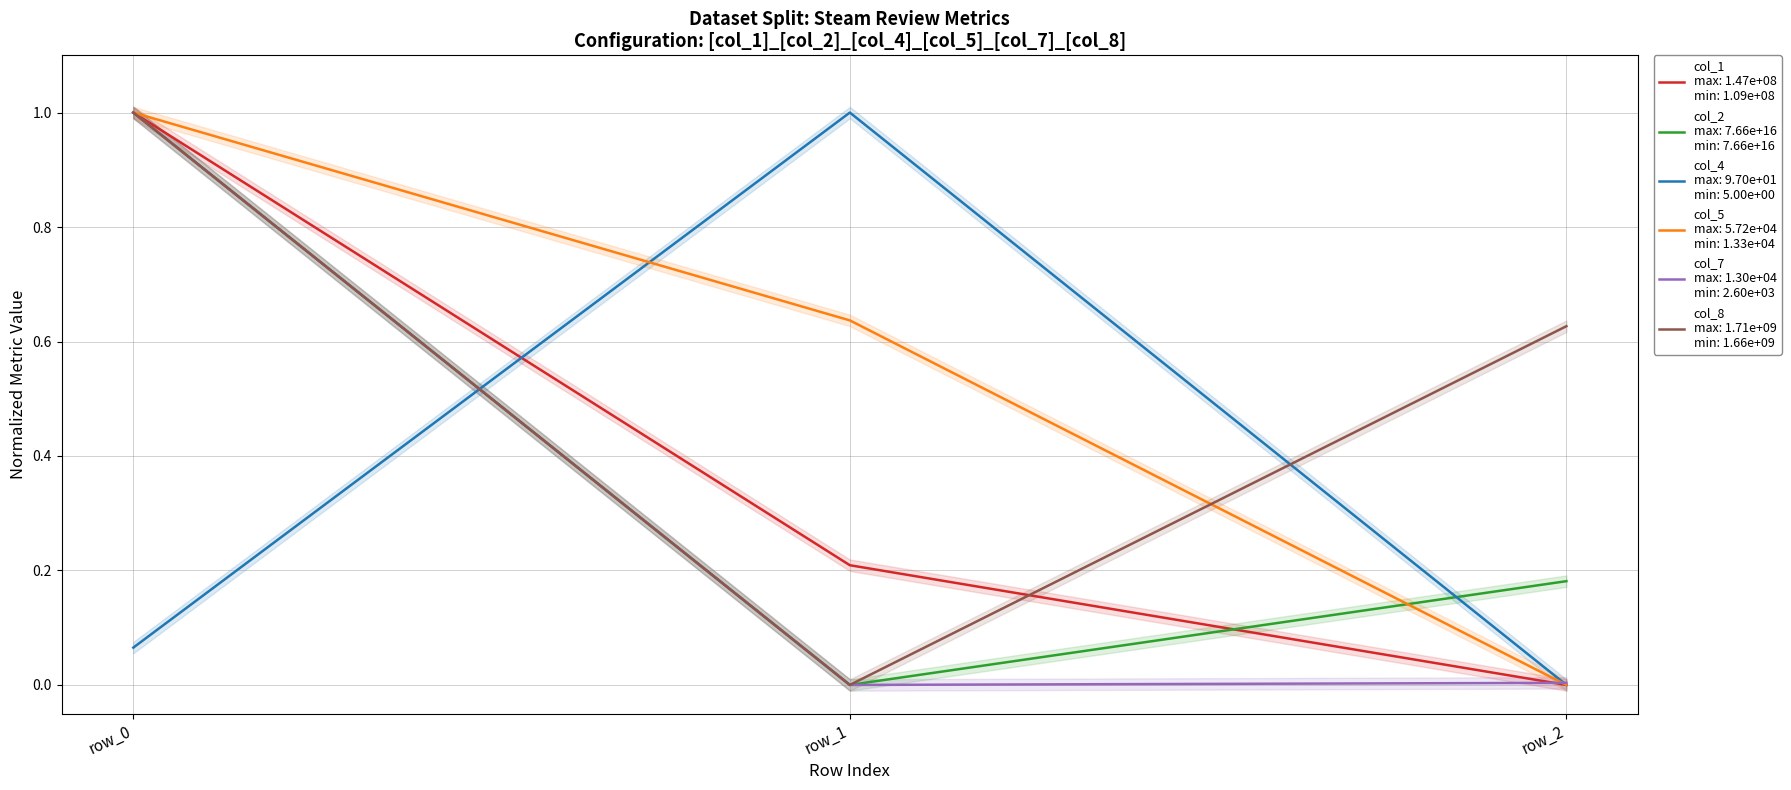

How many data points in col_2 are above 0?

2